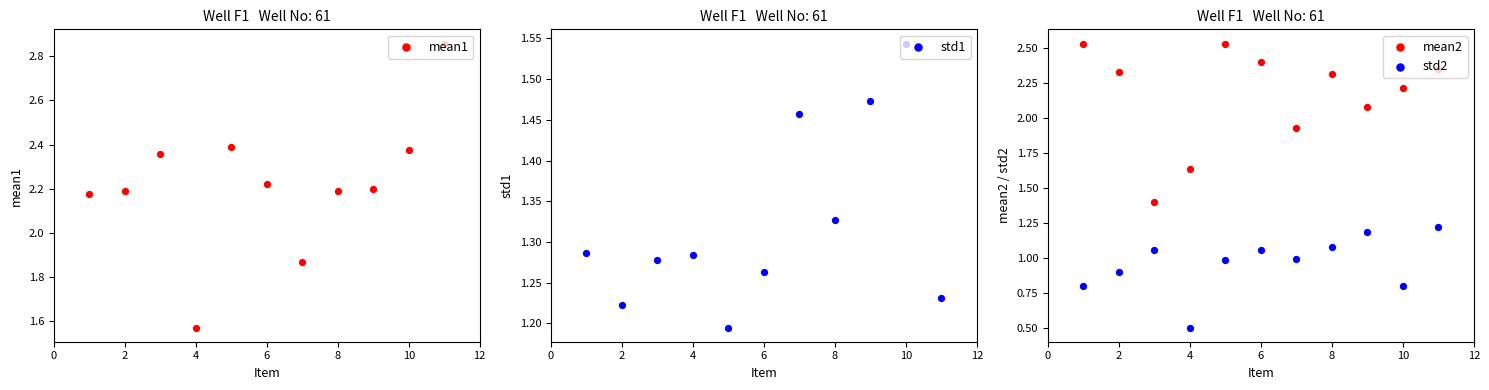

Which series reaches the maximum Y coordinate?

mean1